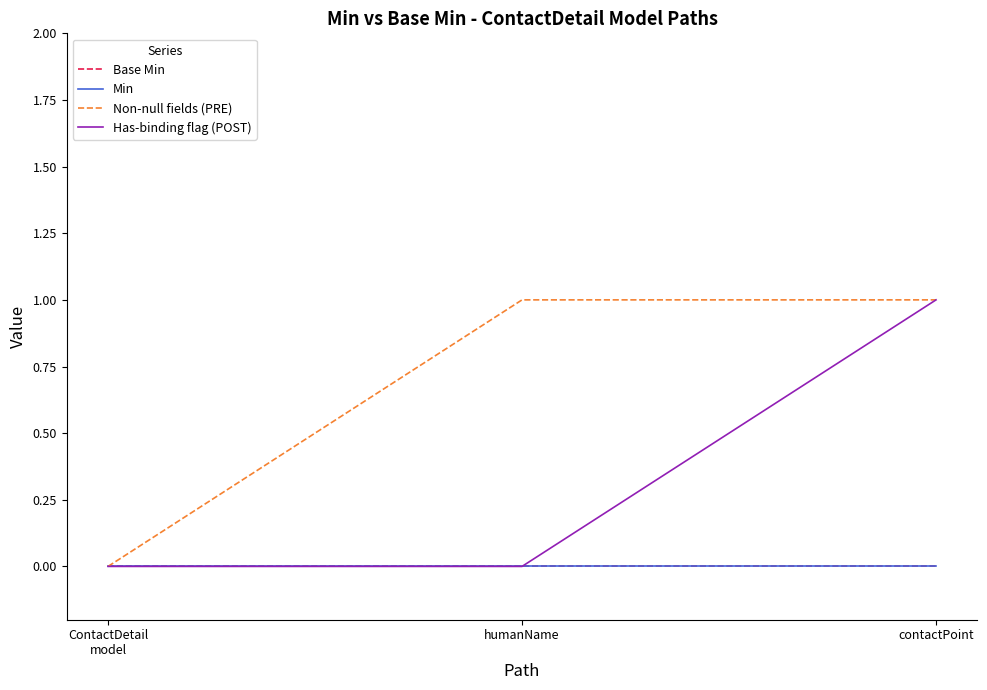

Does the chart have visible grid lines?

No